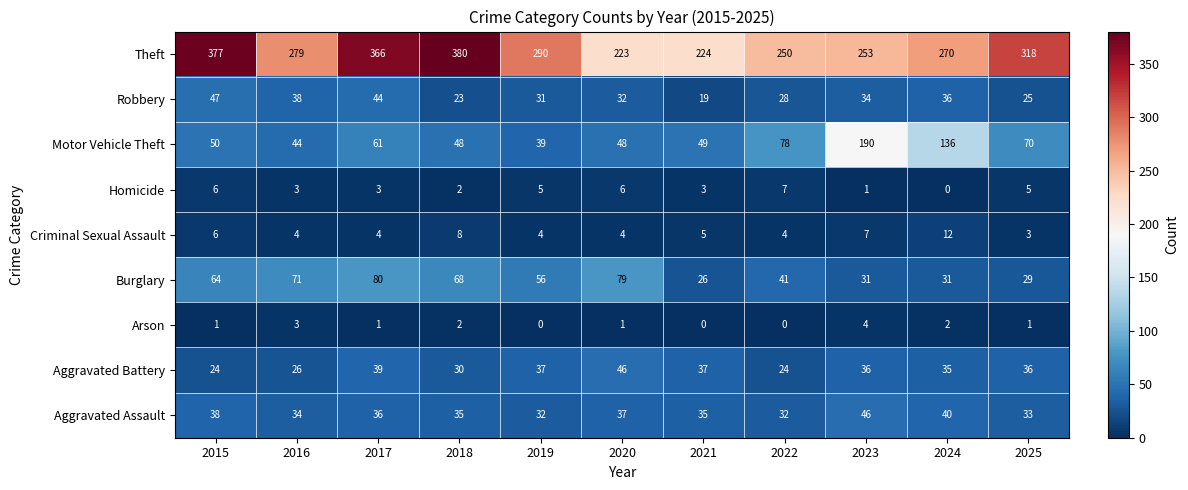

At how many categories does at least one series exceed 175?

11